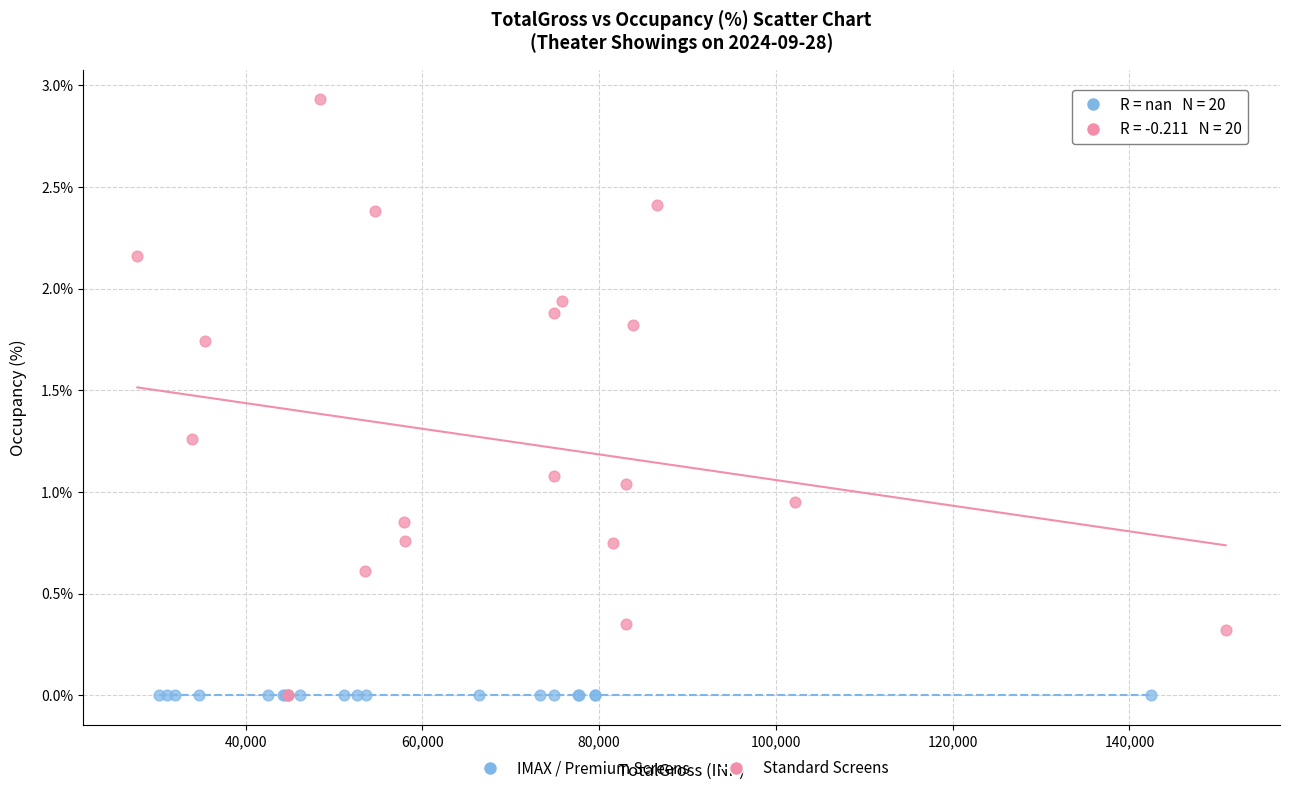

Which series contains the highest Y value?

Standard Screens